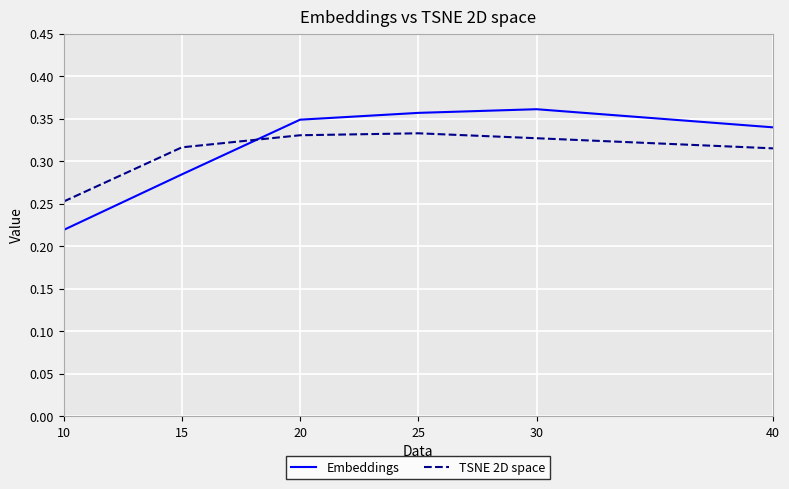

Which series ends up on top after the final intersection of TSNE 2D space and Embeddings?

Embeddings